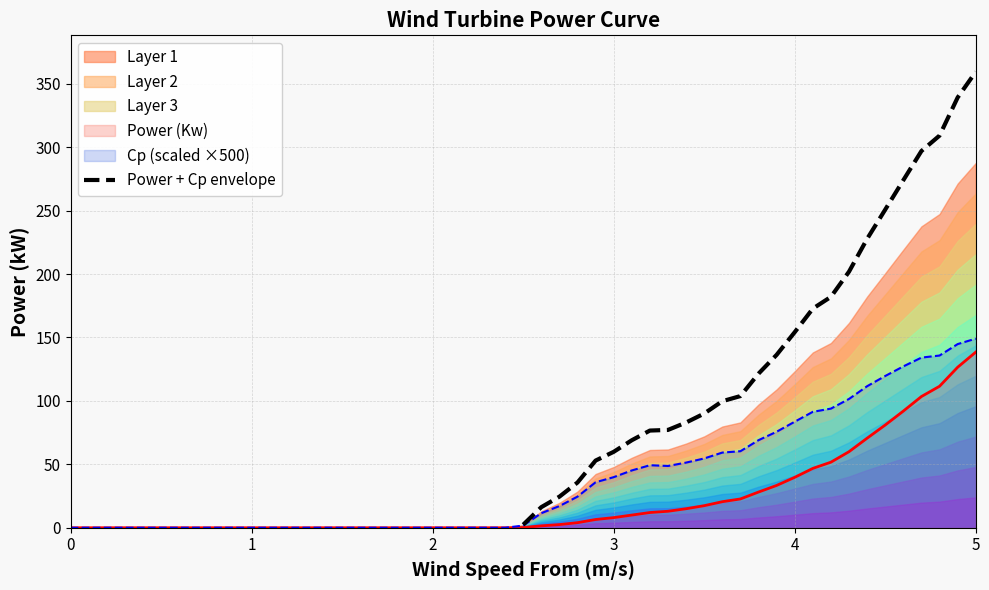

What is the highest value of the Power + Cp envelope series?

359.4